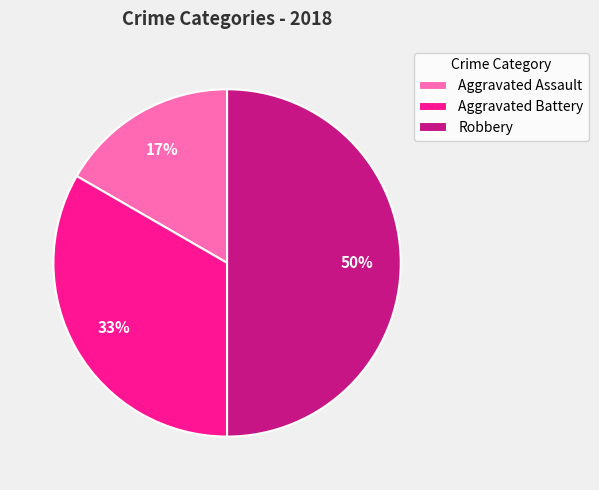

What is the ratio of the value at Aggravated Assault to the value at Robbery?

0.3